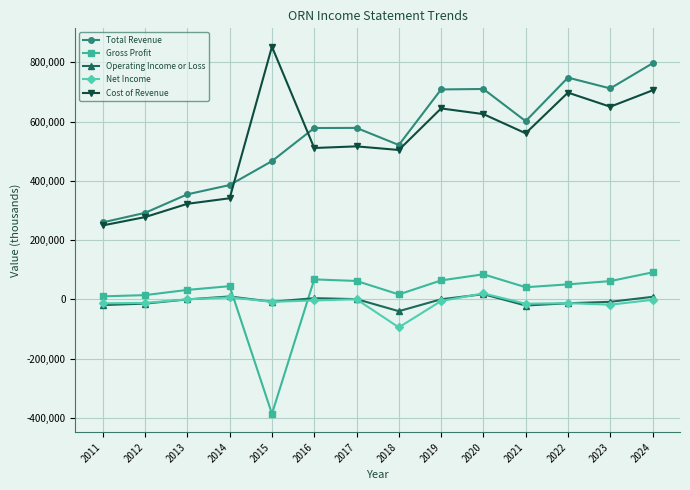

Which series changed the most between 2013 and 2019?

Total Revenue